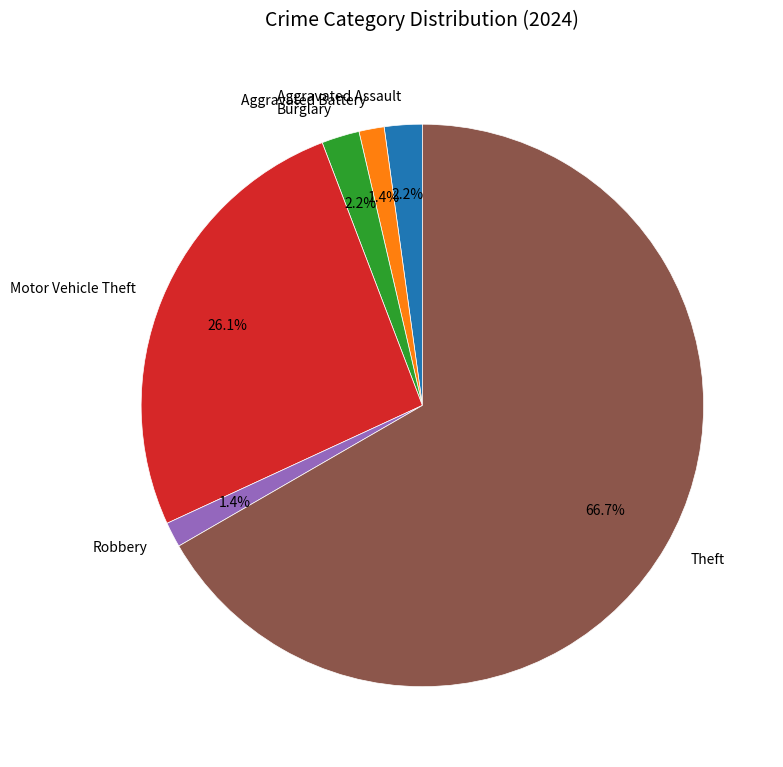

Which has a higher value, Motor Vehicle Theft or Burglary?

Motor Vehicle Theft